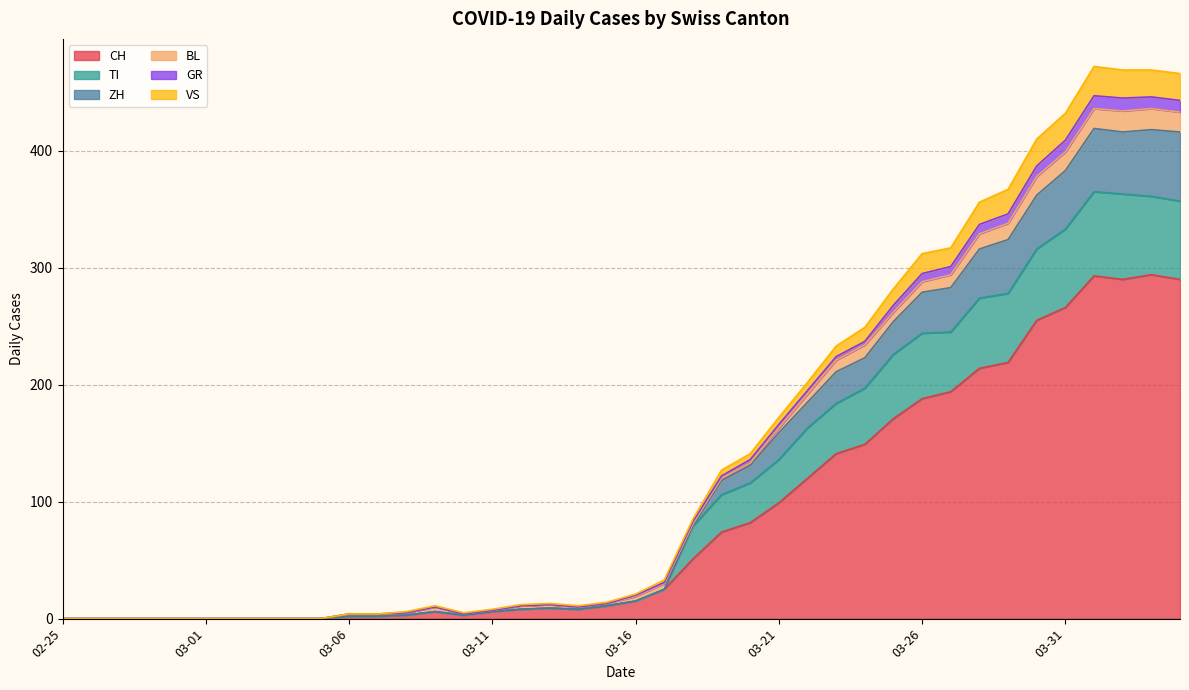

What are all the series names shown in the legend?

CH, TI, ZH, BL, GR, VS